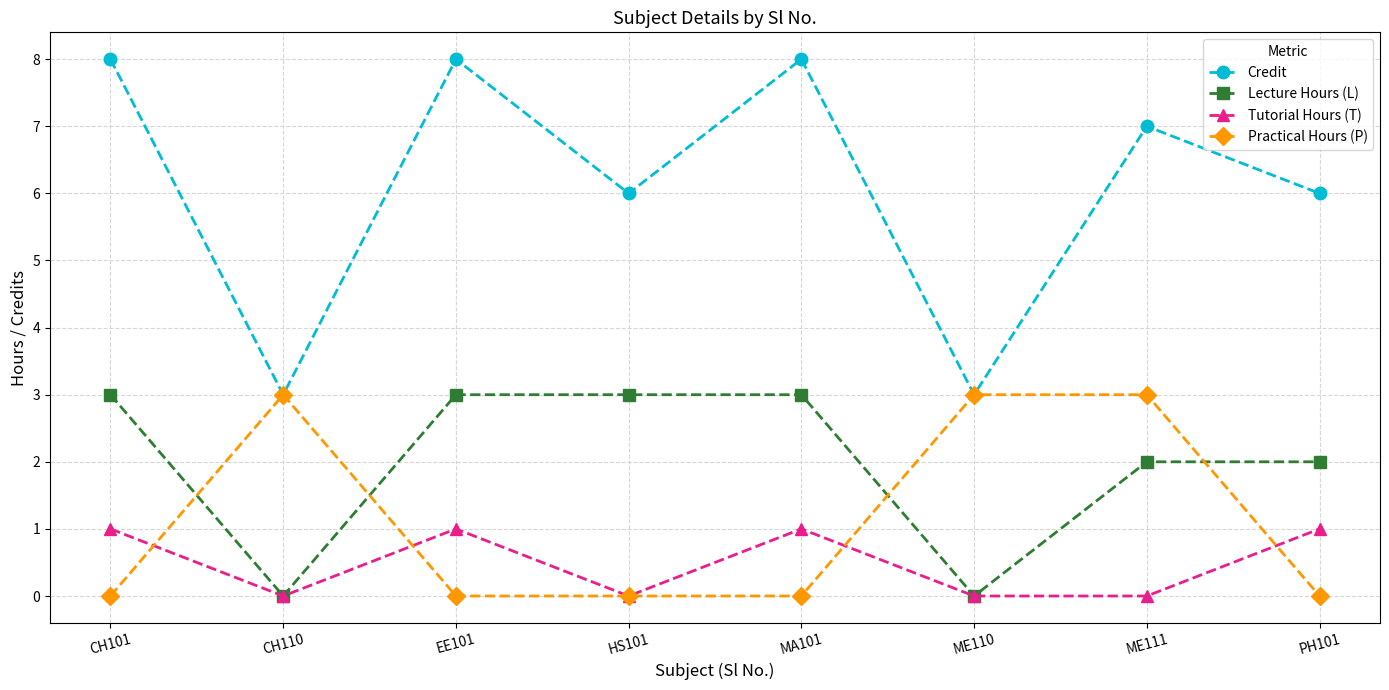

Which series has the largest total across all categories?

Credit